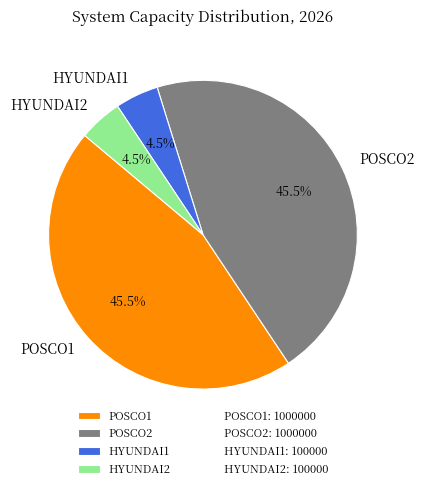

Between POSCO2 and HYUNDAI2, which is larger?

POSCO2